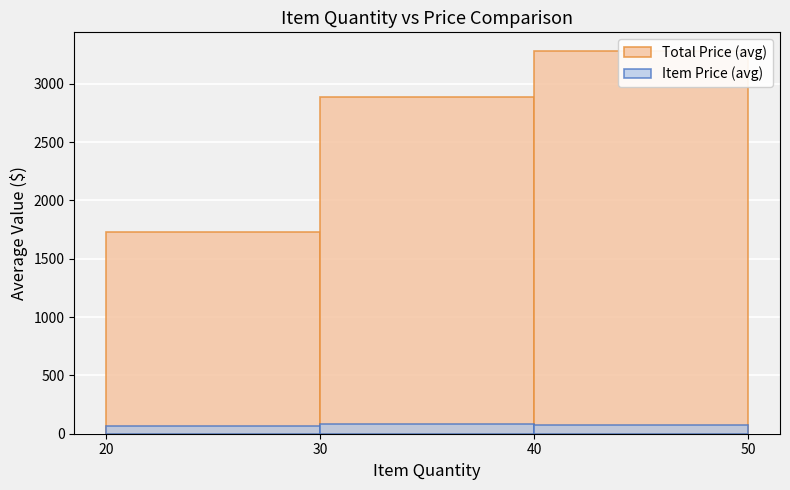

How many data points in Item Price (avg) are above 74?

2